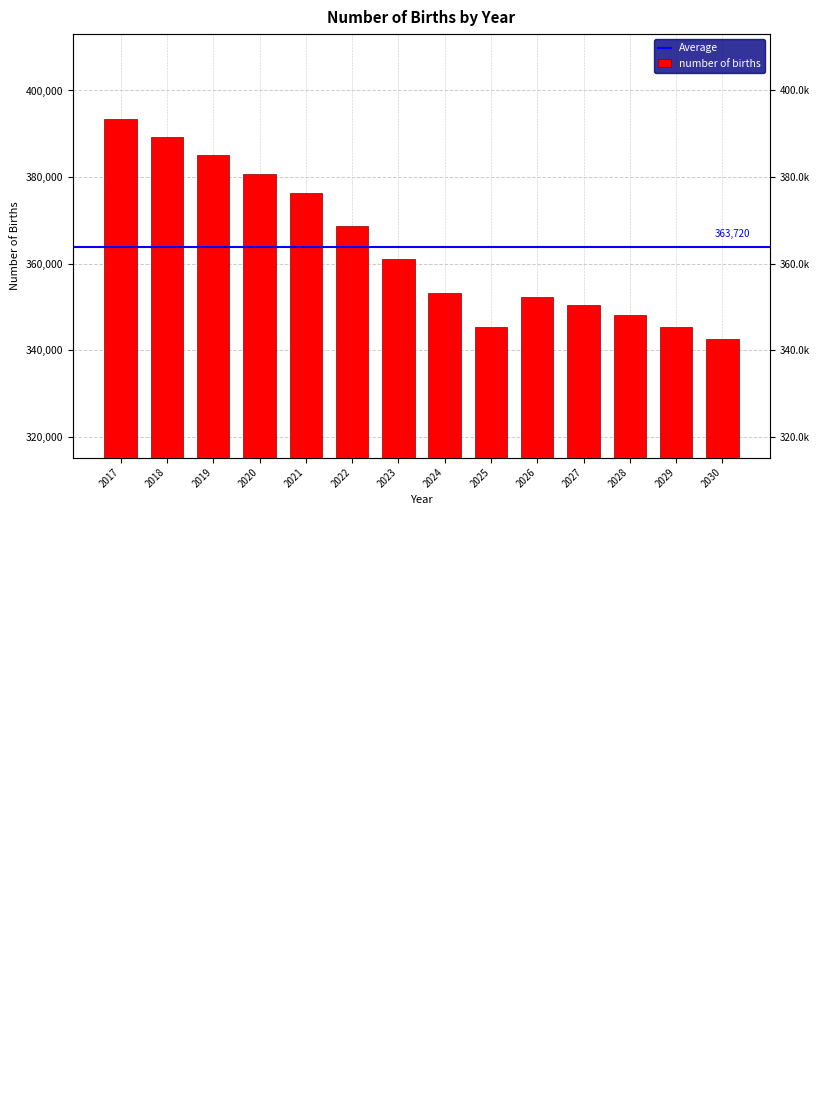

How many data points are less than 361061?

7